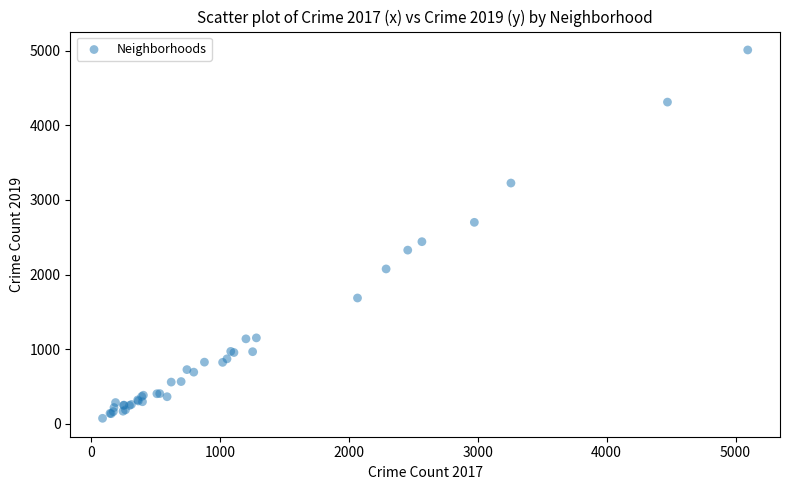

What Y value in the scatter plot is closest to 2542?

2441